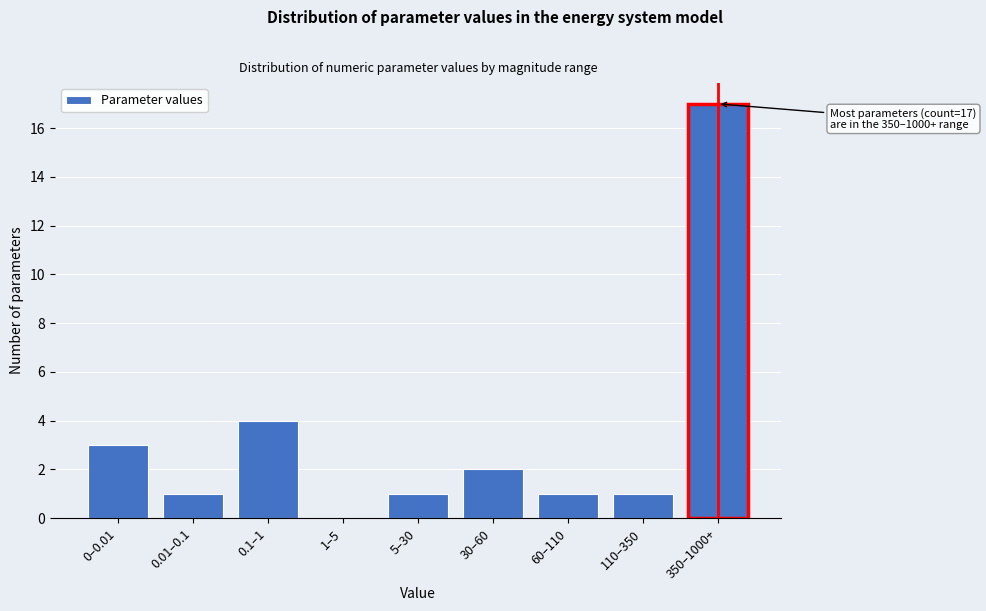

Reading left to right, transcribe all the data shown in this chart.

0–0.01=3	0.01–0.1=1	0.1–1=4	1–5=0	5–30=1	30–60=2	60–110=1	110–350=1	350–1000+=17